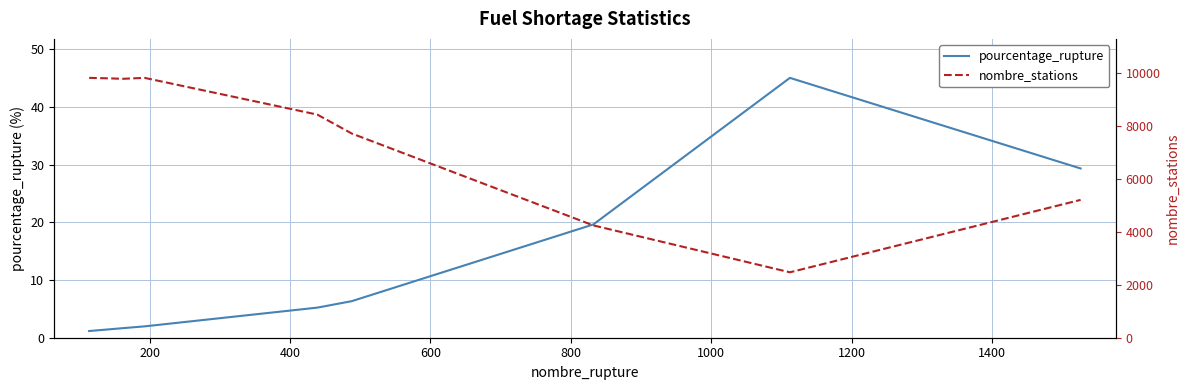

True or false: pourcentage_rupture and nombre_stations intersect in this chart.

False